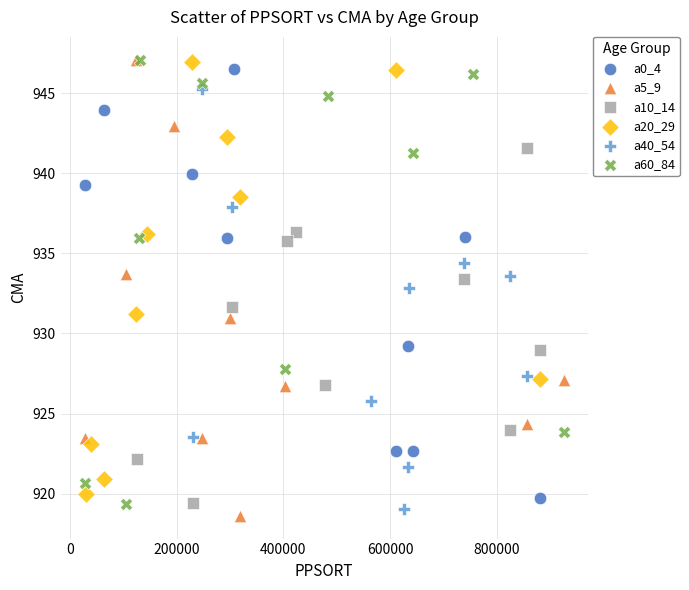

Which series reaches the minimum Y coordinate?

a5_9